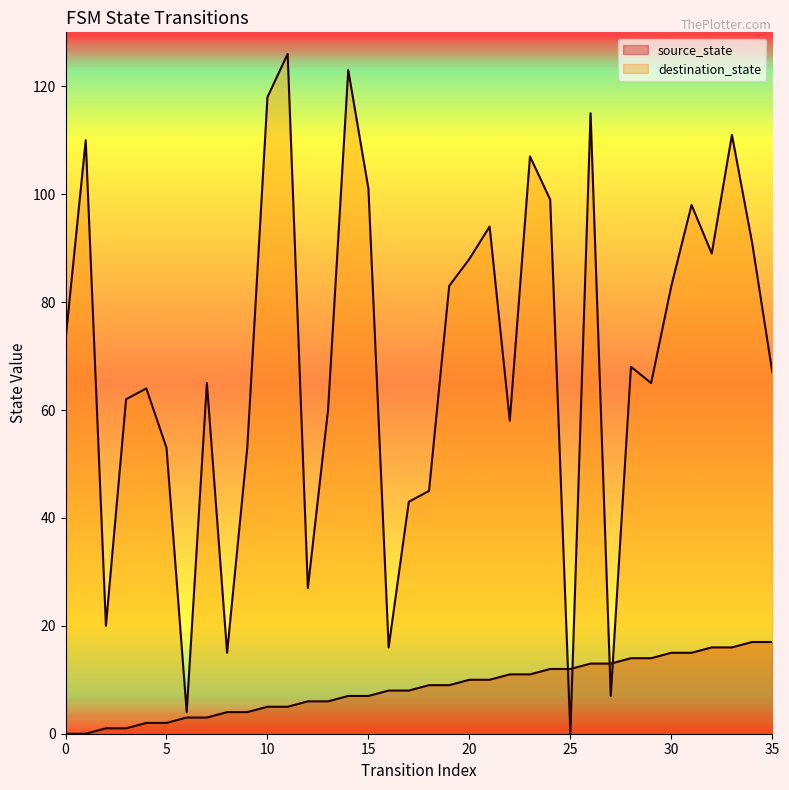

Which series has the largest total across all categories?

destination_state